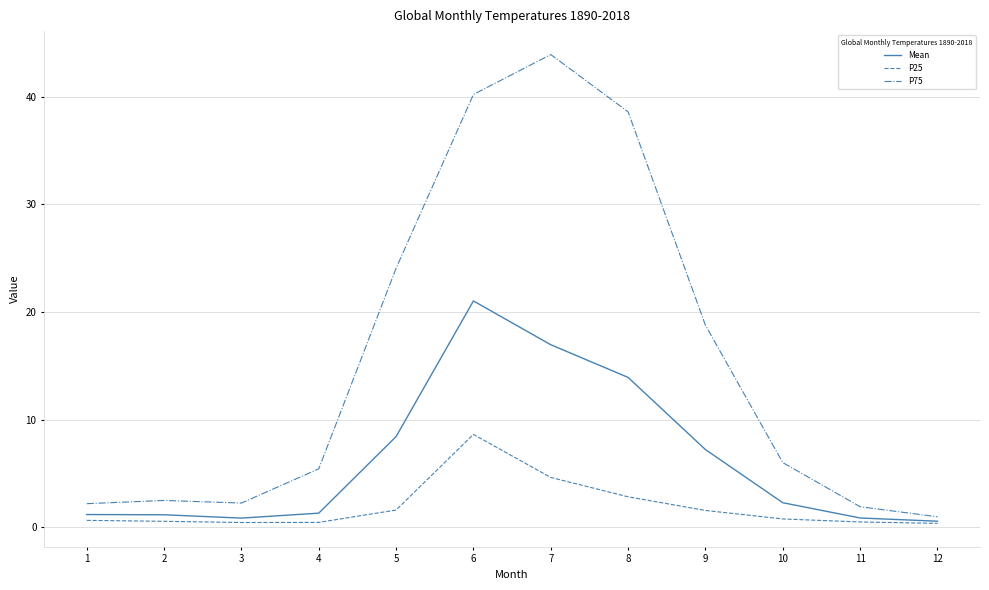

What is the total value across all series at 4?

7.2